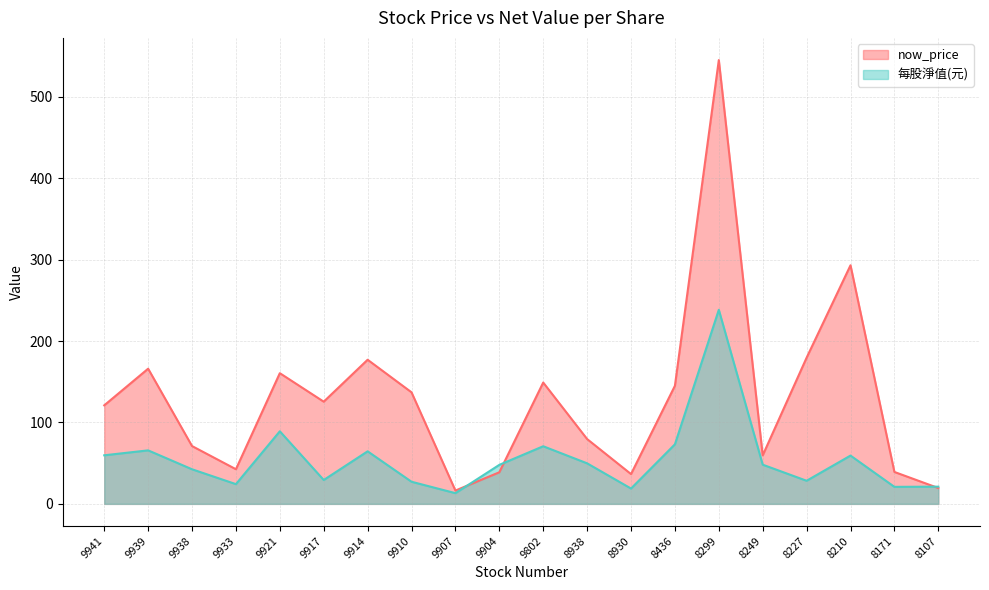

Which series has the largest total across all categories?

now_price